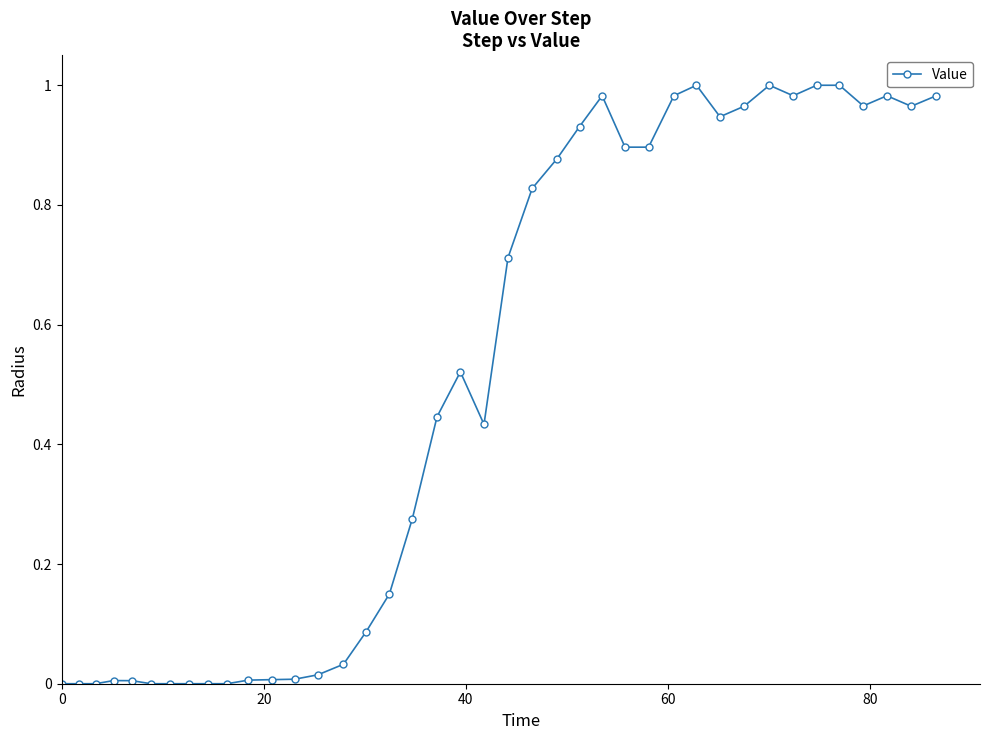

What is the sum of all values?

19.9